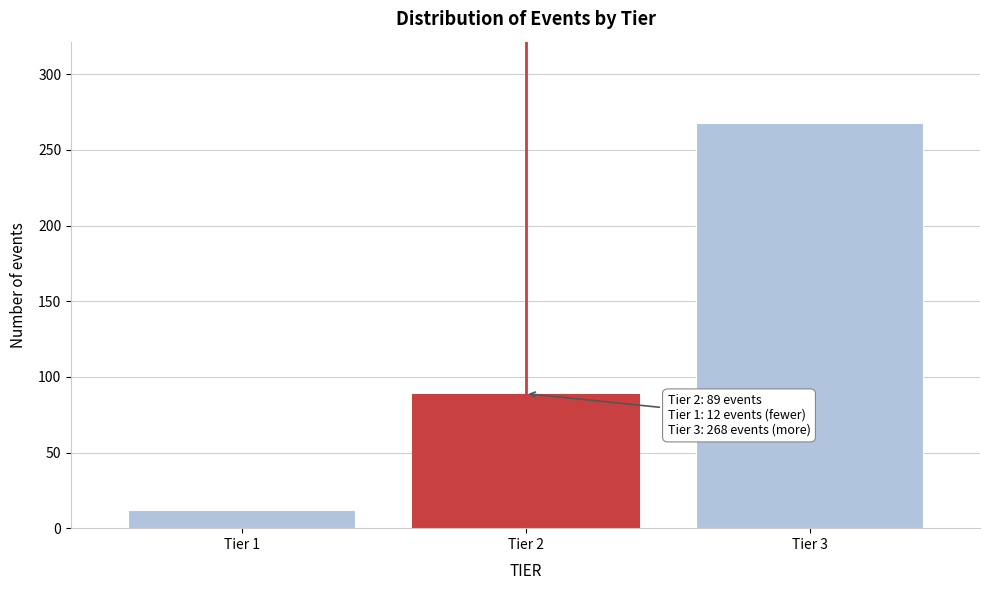

Reading left to right, transcribe all the data shown in this chart.

Tier 1=12	Tier 2=89	Tier 3=268